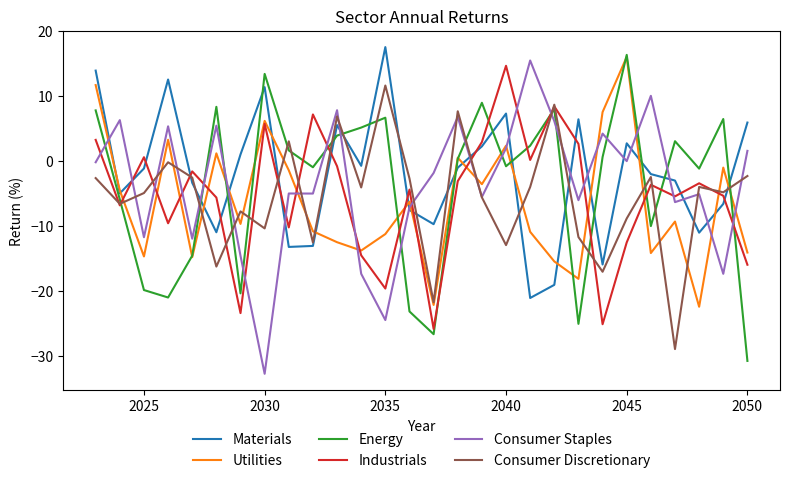

What is the minimum value shown in the chart?

-32.8